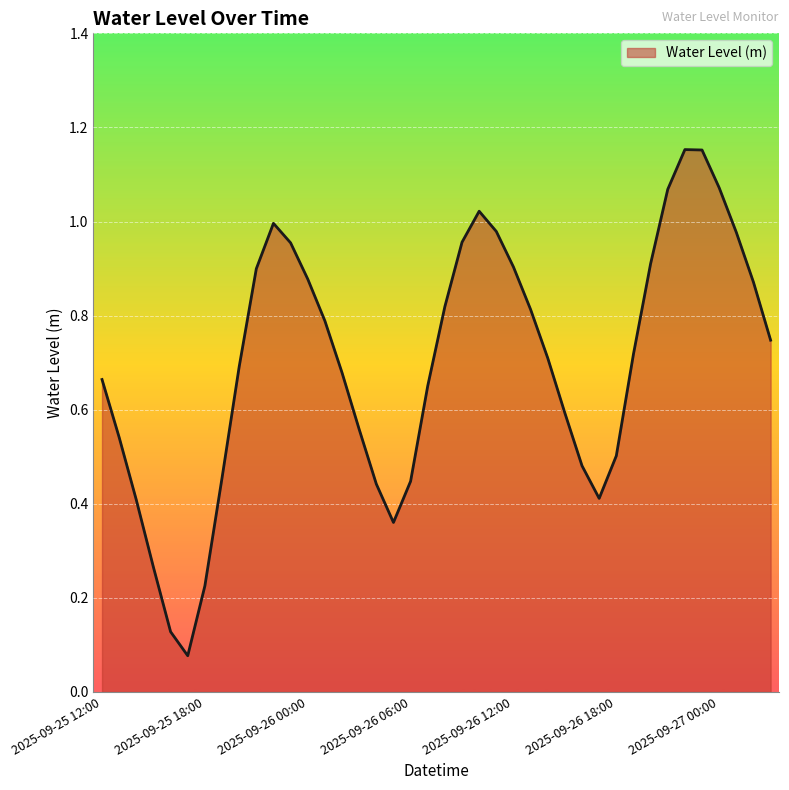

What is the minimum value shown in the chart?

0.1